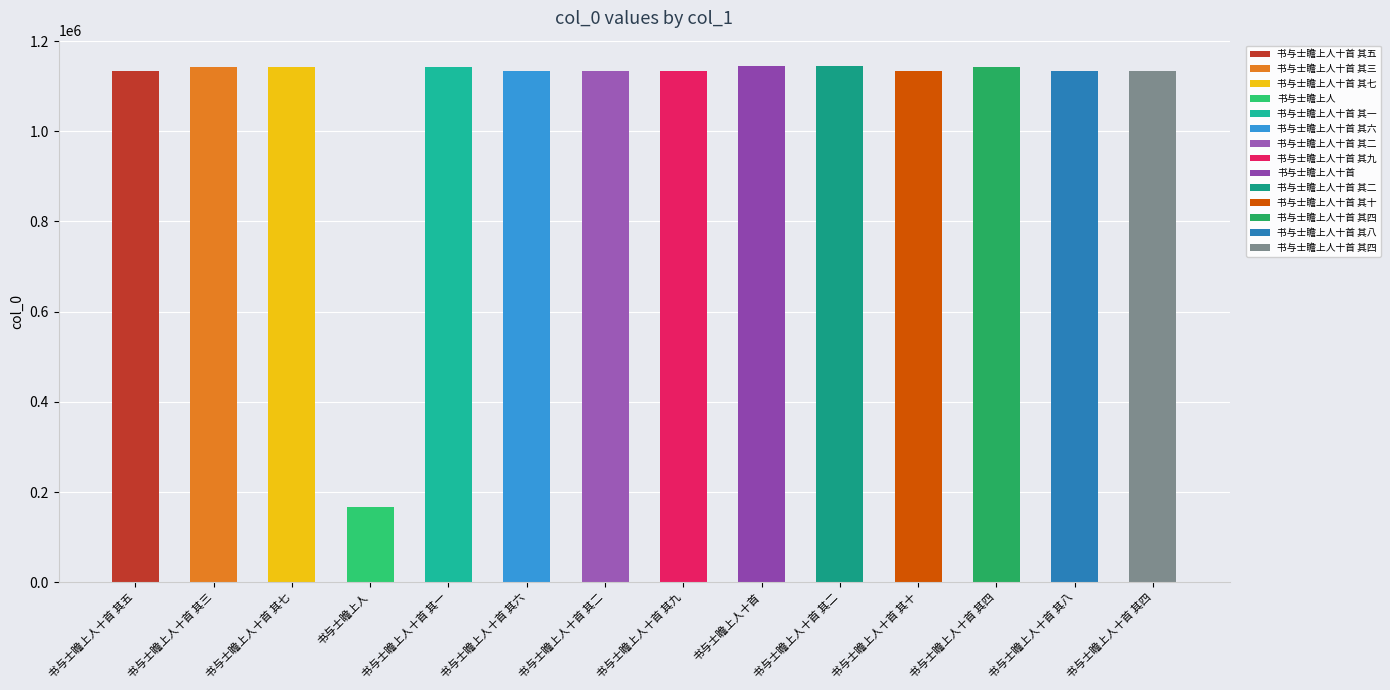

What is the average value?

1068553